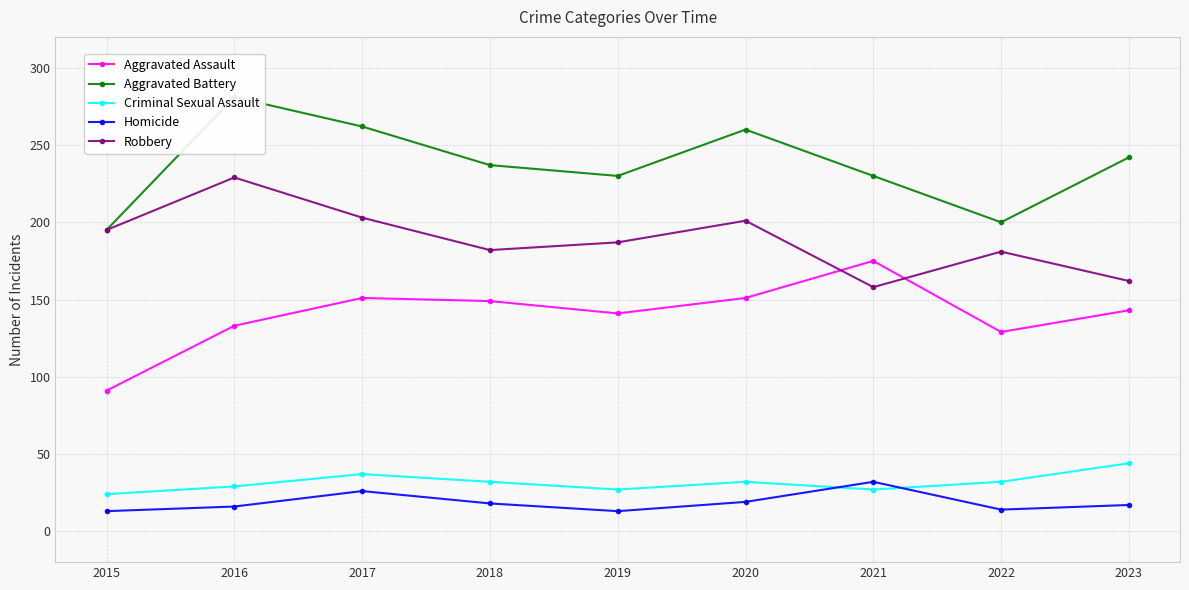

Reading left to right, what are all the values shown in this chart?

Aggravated Assault: 2015=91	2016=133	2017=151	2018=149	2019=141	2020=151	2021=175	2022=129	2023=143
Aggravated Battery: 2015=195	2016=281	2017=262	2018=237	2019=230	2020=260	2021=230	2022=200	2023=242
Criminal Sexual Assault: 2015=24	2016=29	2017=37	2018=32	2019=27	2020=32	2021=27	2022=32	2023=44
Homicide: 2015=13	2016=16	2017=26	2018=18	2019=13	2020=19	2021=32	2022=14	2023=17
Robbery: 2015=195	2016=229	2017=203	2018=182	2019=187	2020=201	2021=158	2022=181	2023=162